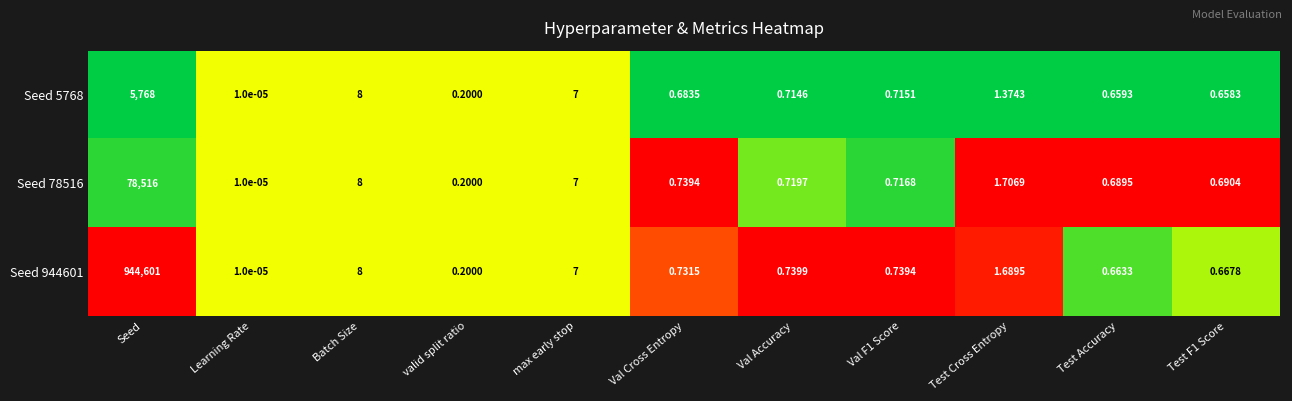

At which category is the sum across all series the highest?

Seed